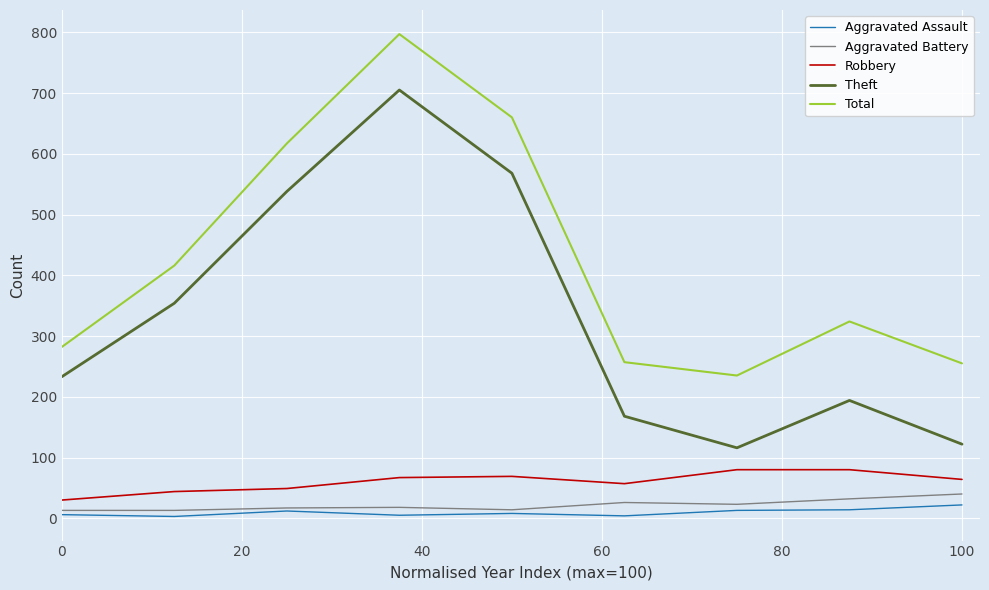

What is the difference between the maximum and minimum values in the Total series?

562